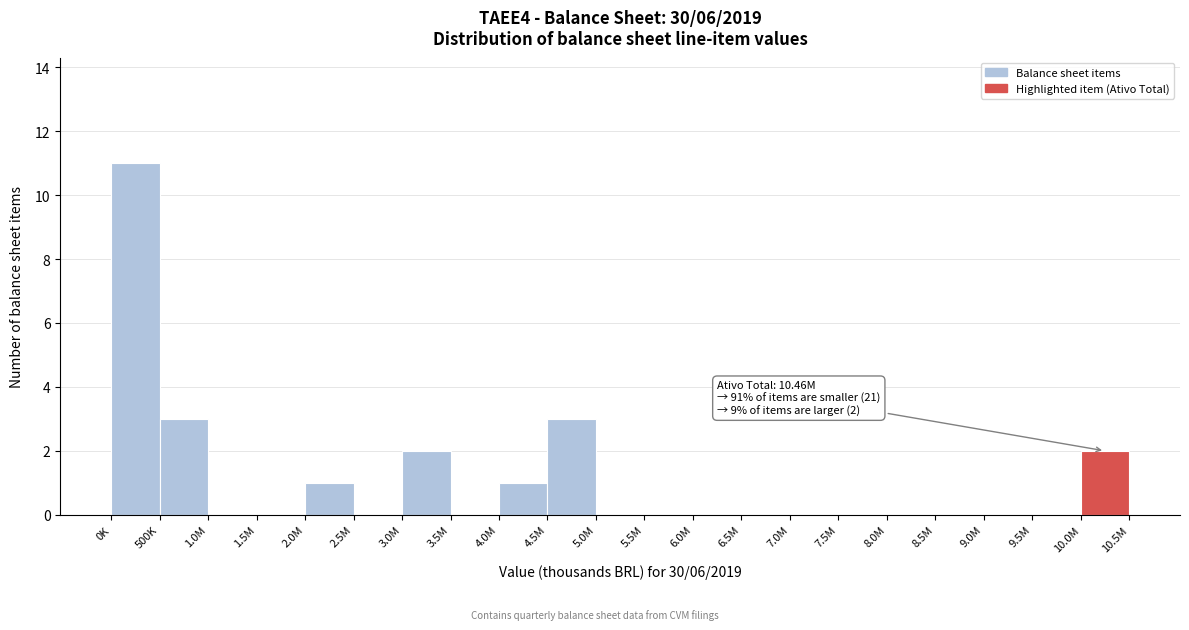

Reading right to left, transcribe all the data shown in this chart.

10.0M=2	9.5M=0	9.0M=0	8.5M=0	8.0M=0	7.5M=0	7.0M=0	6.5M=0	6.0M=0	5.5M=0	5.0M=0	4.5M=3	4.0M=1	3.5M=0	3.0M=2	2.5M=0	2.0M=1	1.5M=0	1.0M=0	500K=3	0K=11